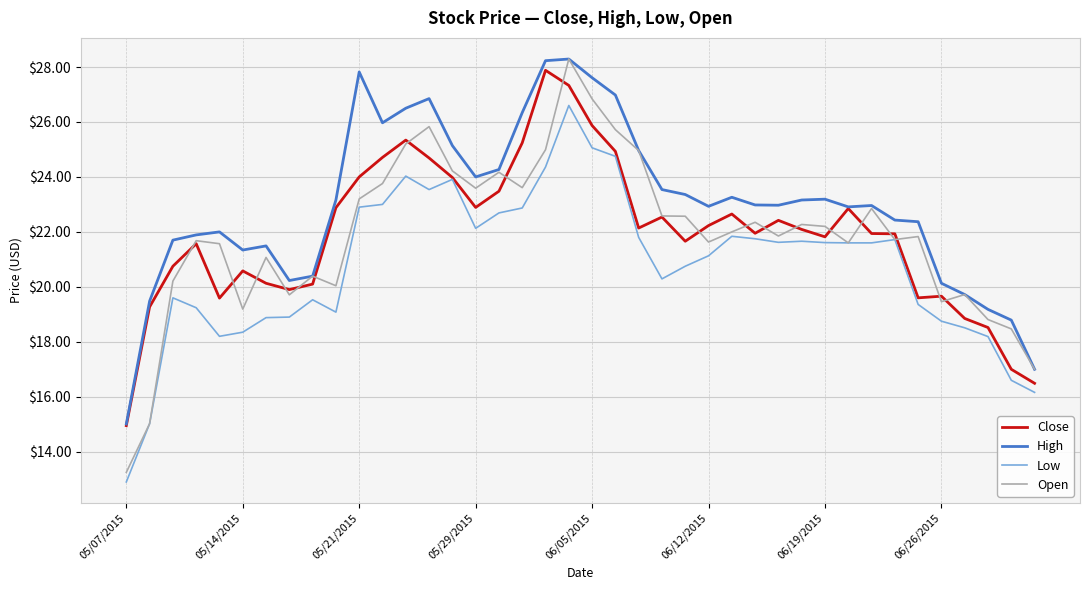

At how many categories does at least one series exceed 19?

37